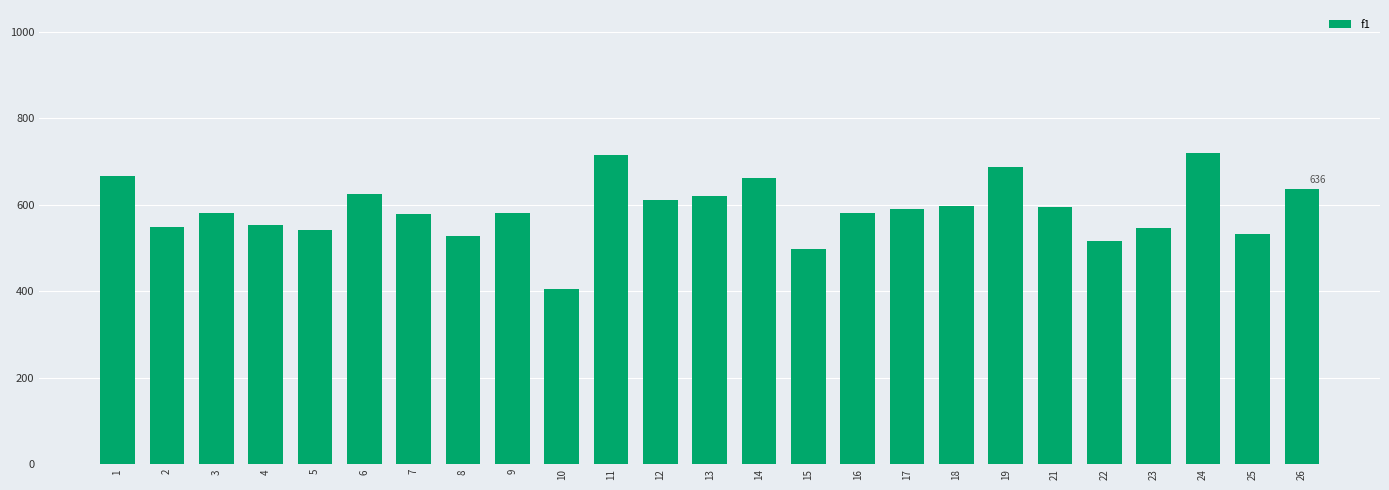

What is the sum of all values?

14705.0